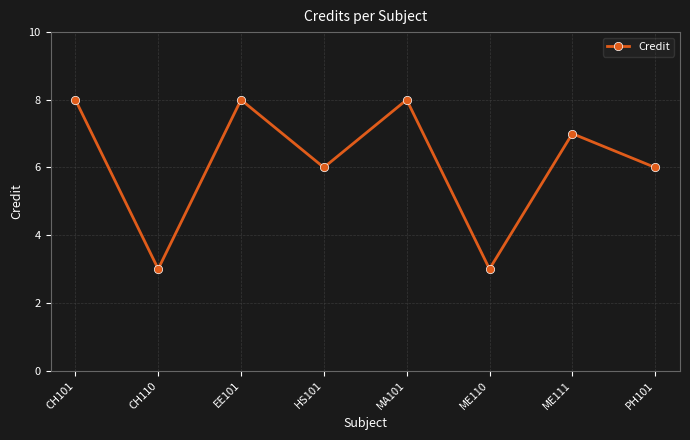

What is the sum of the values at HS101 and PH101?

12